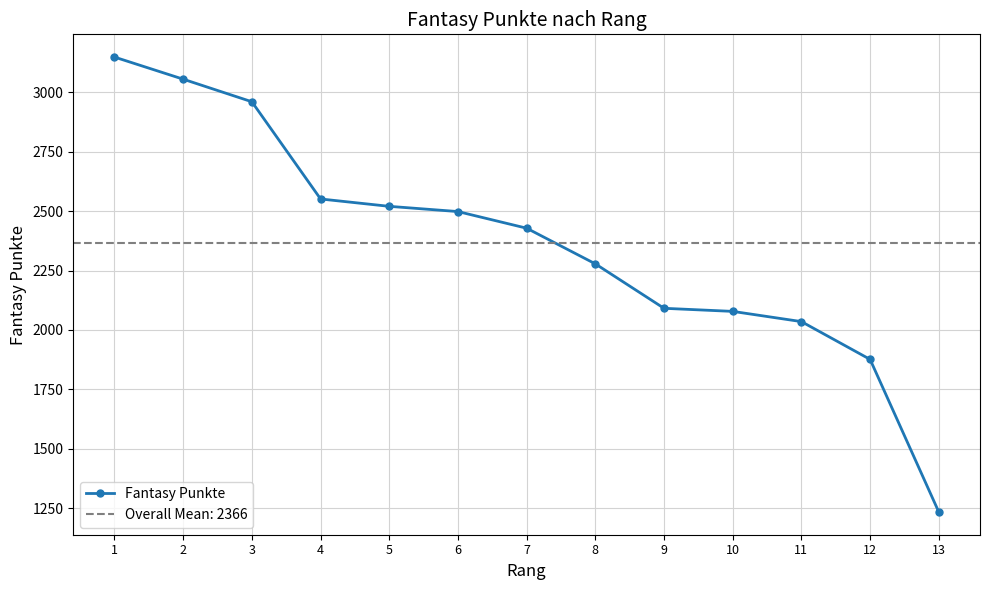

Reading left to right, what are all the values shown in this chart?

3148	3055	2960	2551	2520	2498	2428	2278	2091	2078	2035	1876	1234